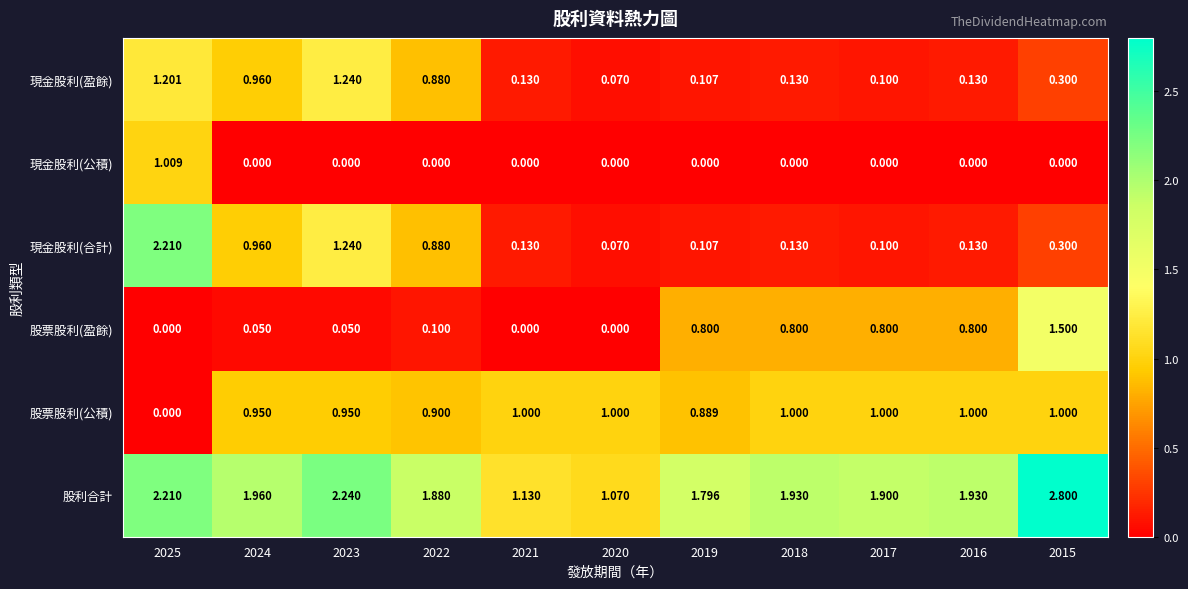

Which series changed the most between 2018 and 2015?

股利合計